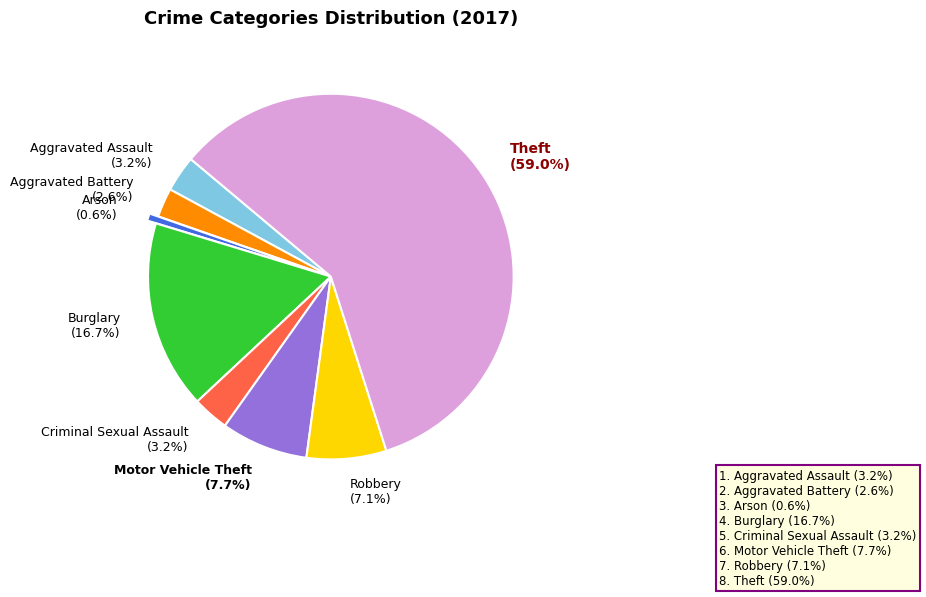

To the nearest percent, what portion does Motor Vehicle Theft represent?

8%